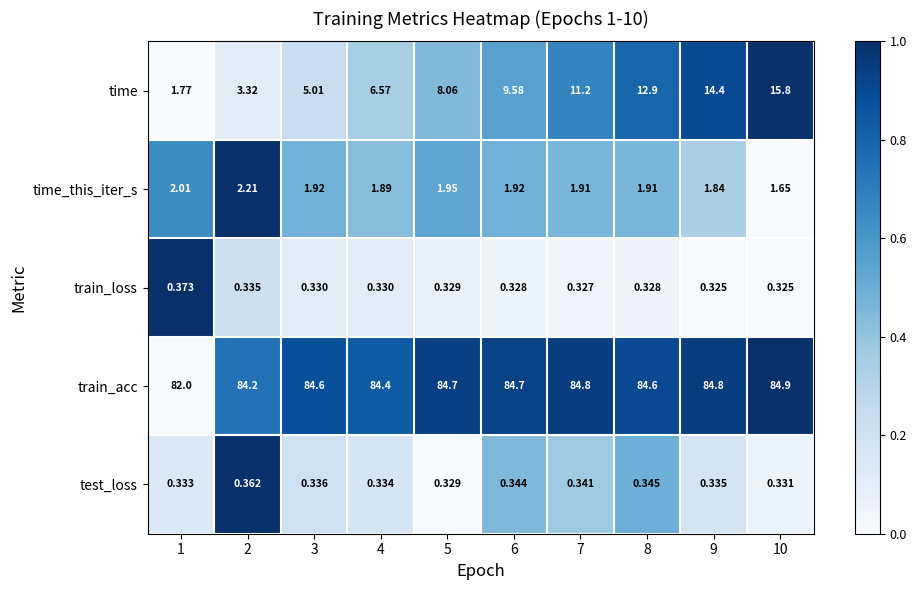

Is the value of test_loss at 4 greater than the value of train_loss at 5?

Yes